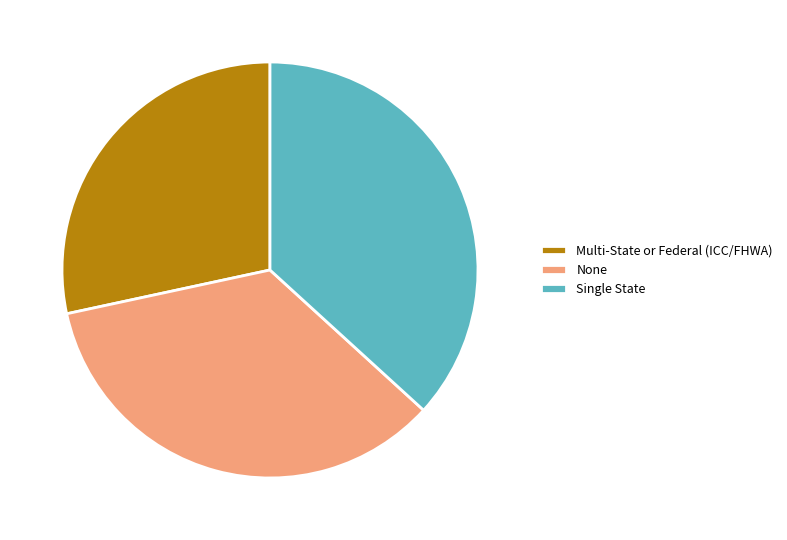

Is Single State the majority of the pie?

No